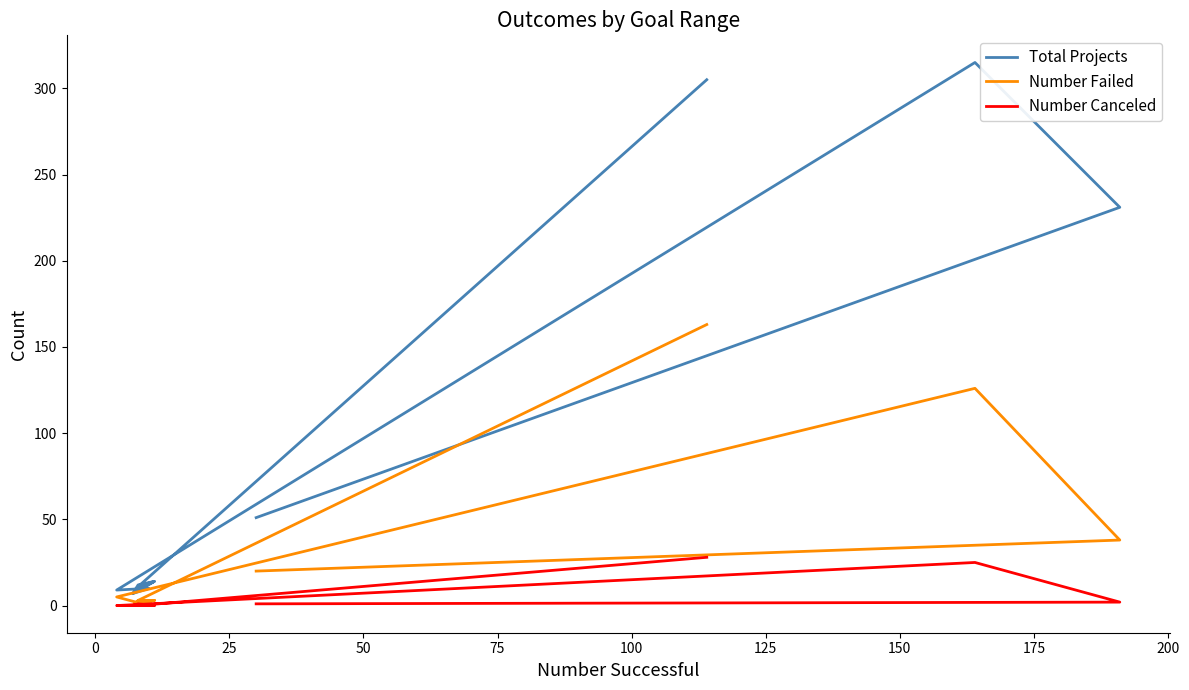

The Number Canceled series shows -12 at 50. True or false?

False